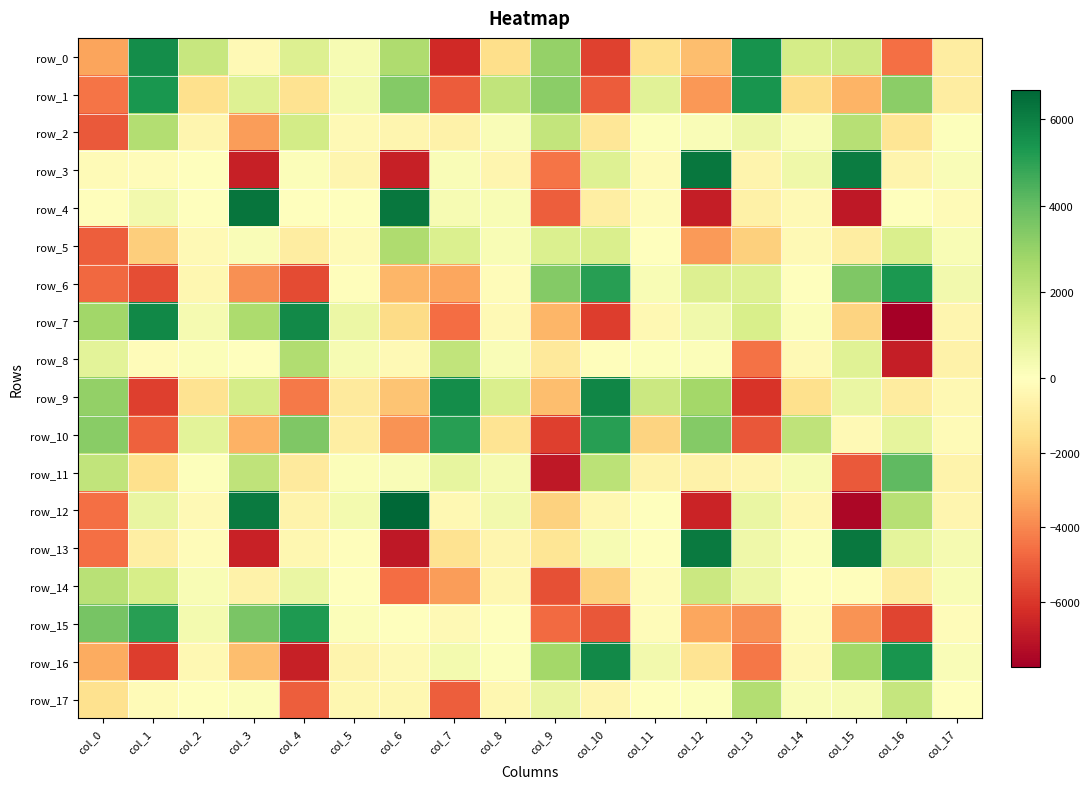

The value of row_9 at col_13 is -3239.7. True or false?

False